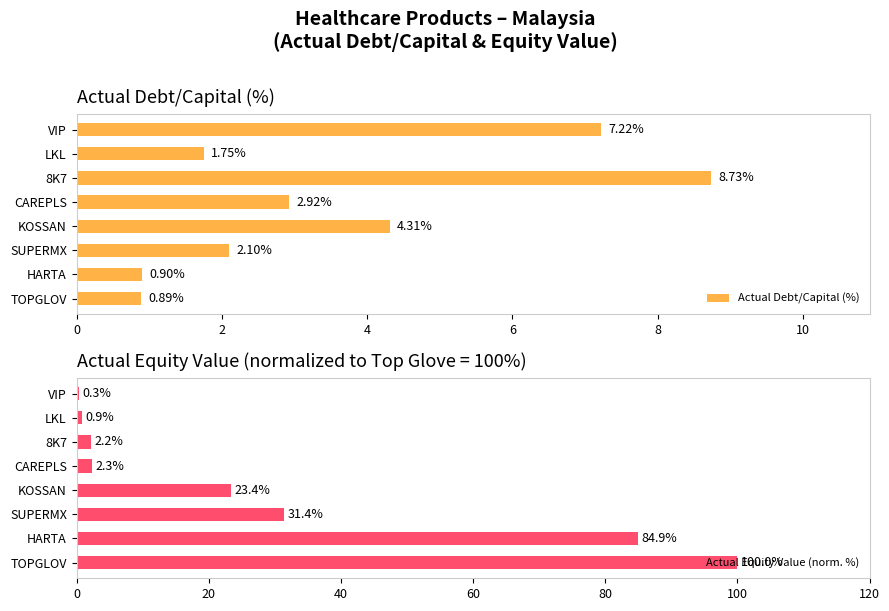

What value does the Actual Equity Value (norm. %) series have at TOPGLOV?

100.0